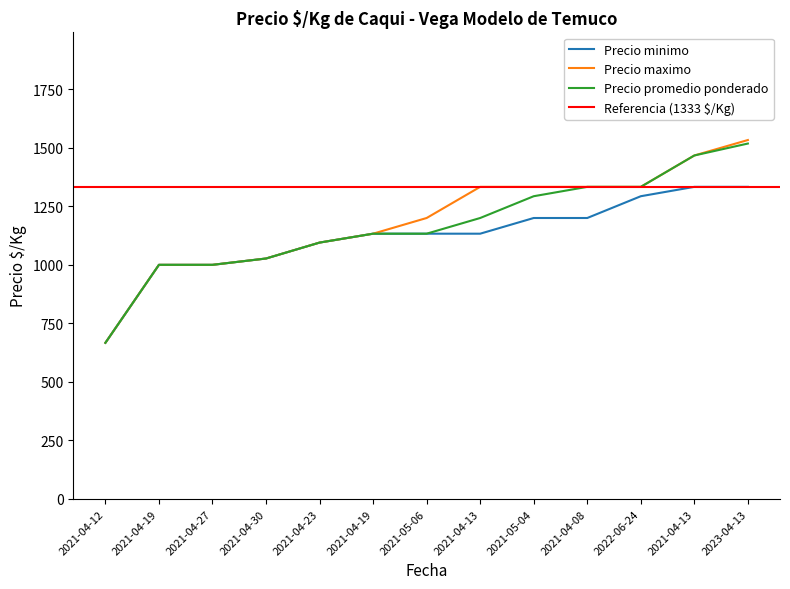

Which series has the largest range (max minus min)?

Precio maximo